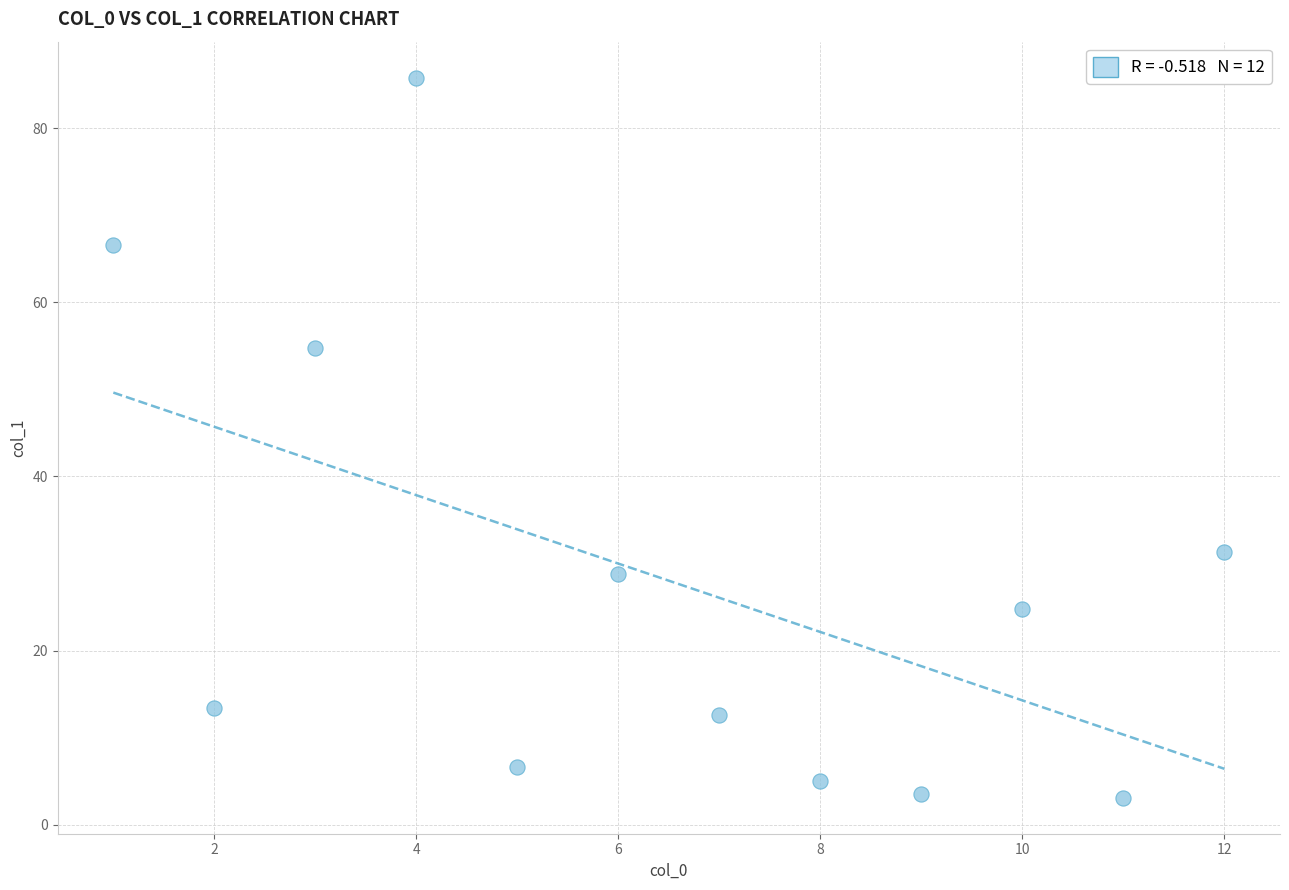

What is the average X value?

6.5